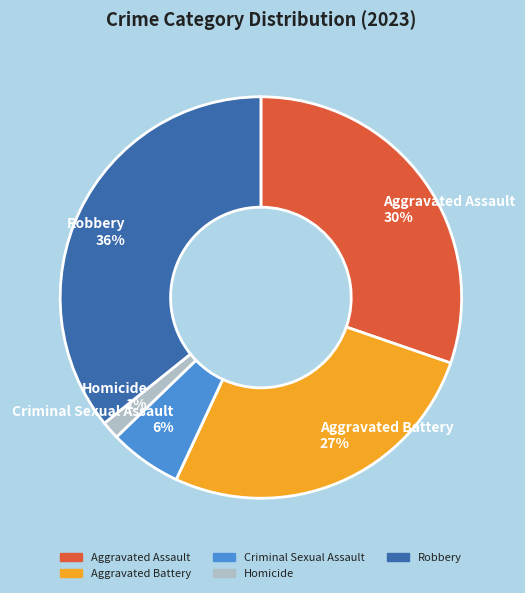

Which category has the smallest portion of the pie?

Homicide